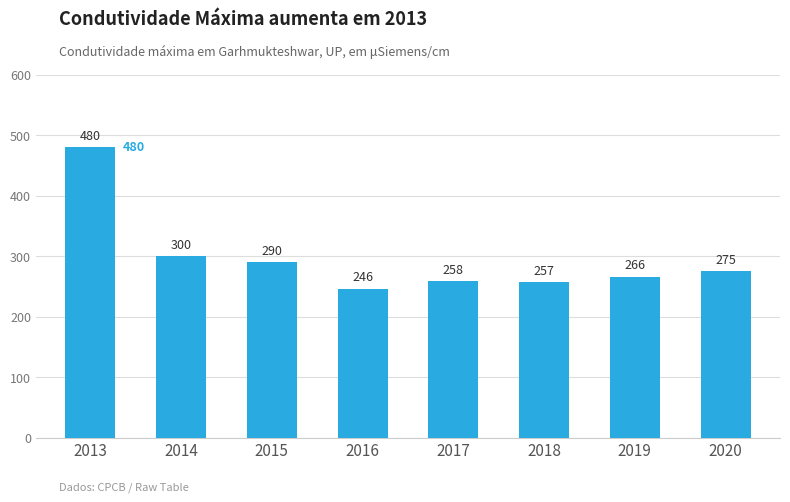

List the labels in order of value, largest first.

2013, 2014, 2015, 2020, 2019, 2017, 2018, 2016